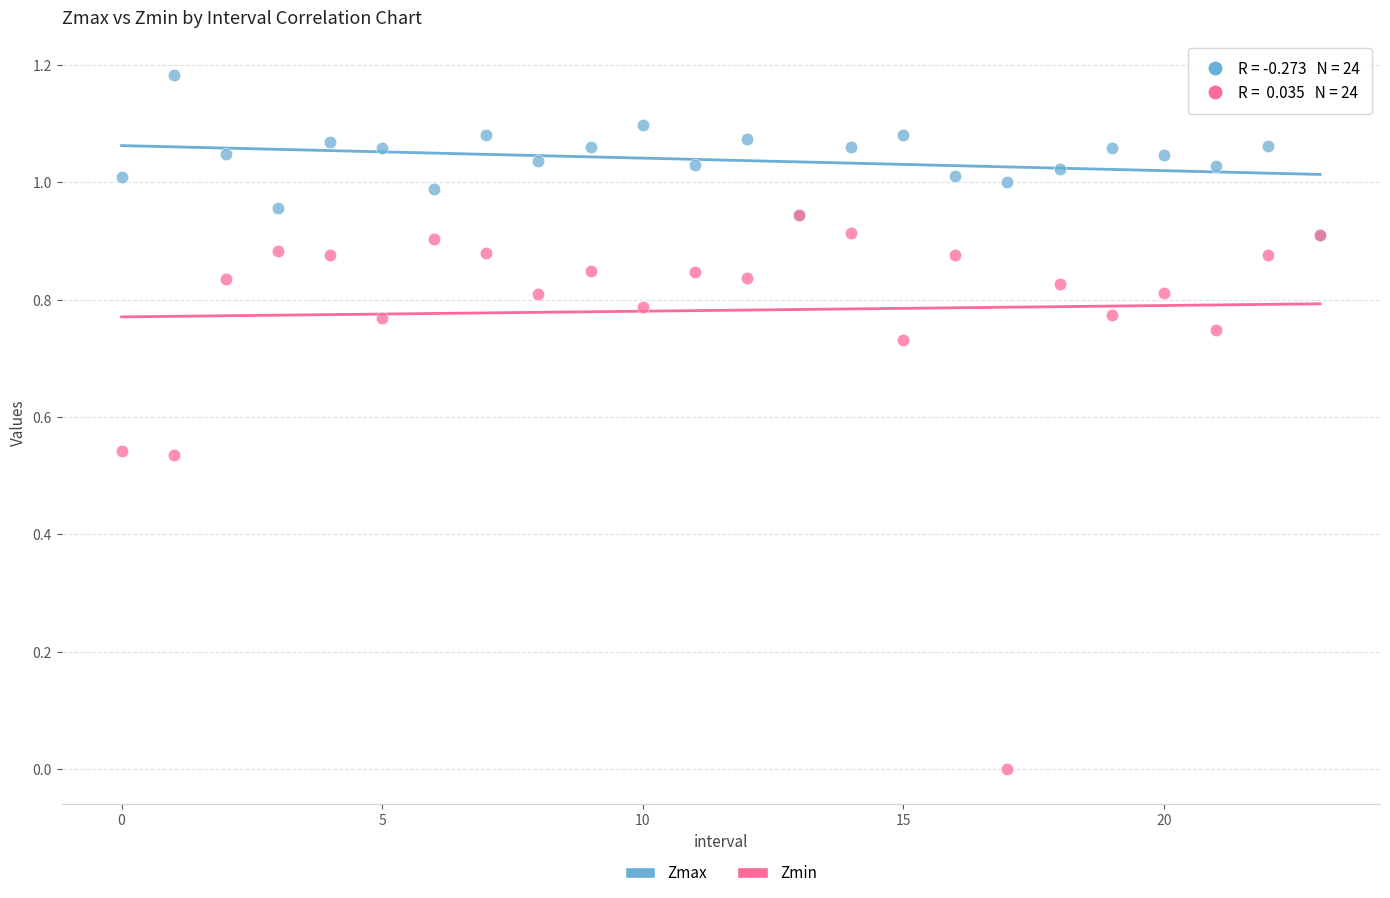

Which series reaches the maximum Y coordinate?

Zmax